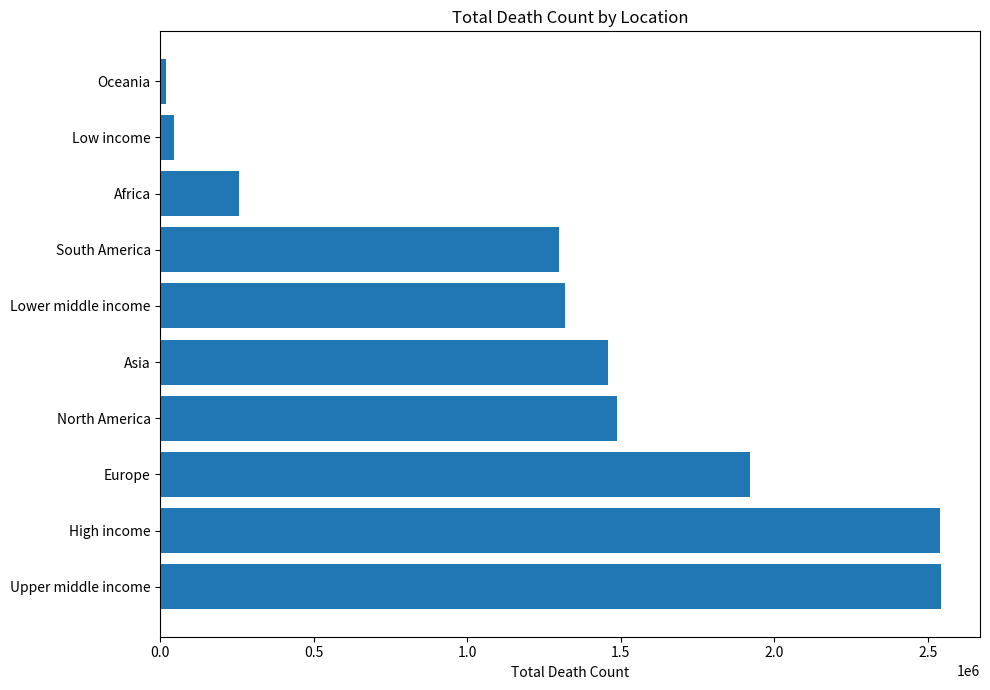

True or false: the data shows 2609285 at Asia.

False